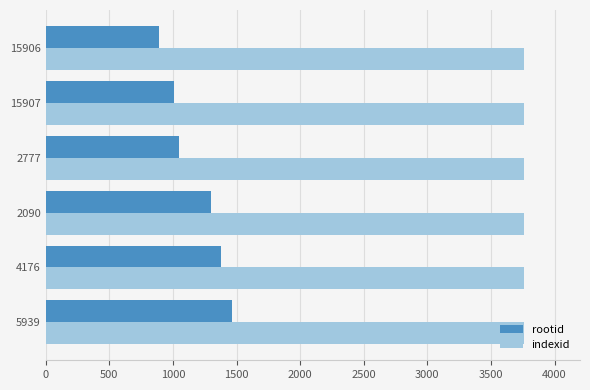

What is the difference between the highest and lowest values at 15907?

2751